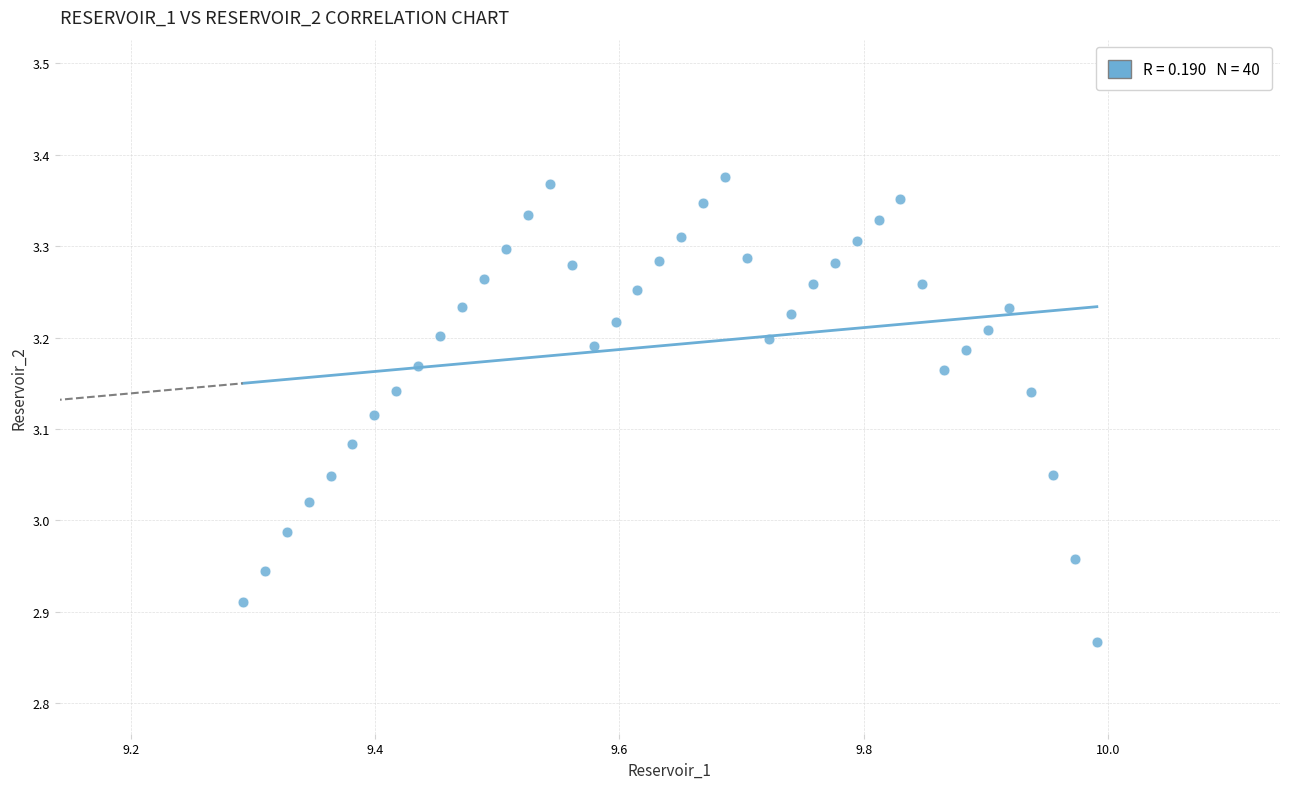

What is the range of Y values (max minus min)?

0.5